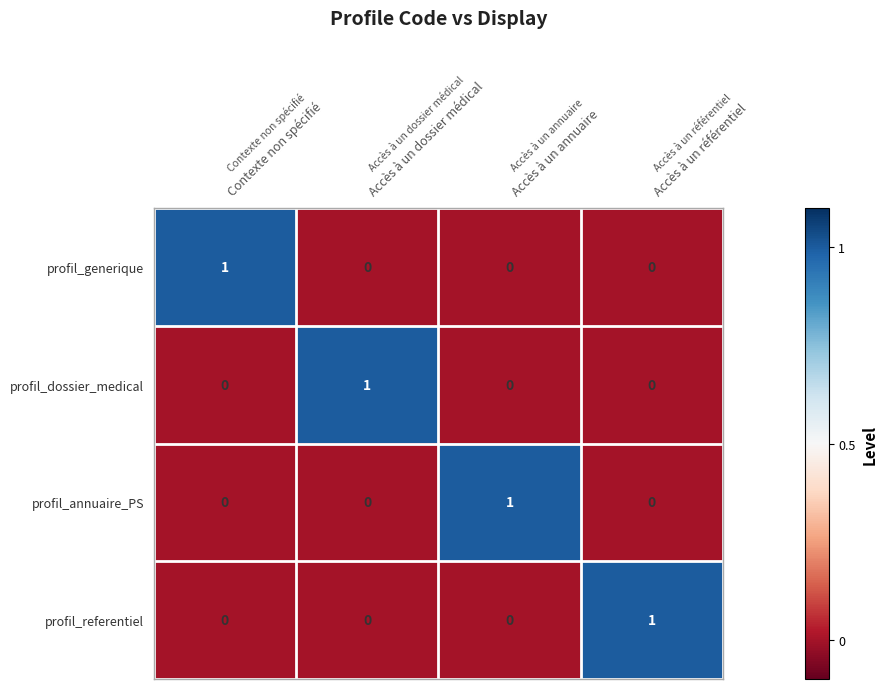

At how many categories does at least one series exceed 0?

4